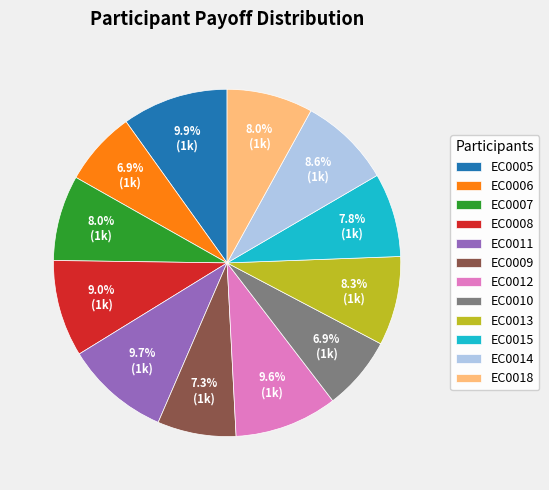

How much of the chart is everything except EC0013?

91.7%